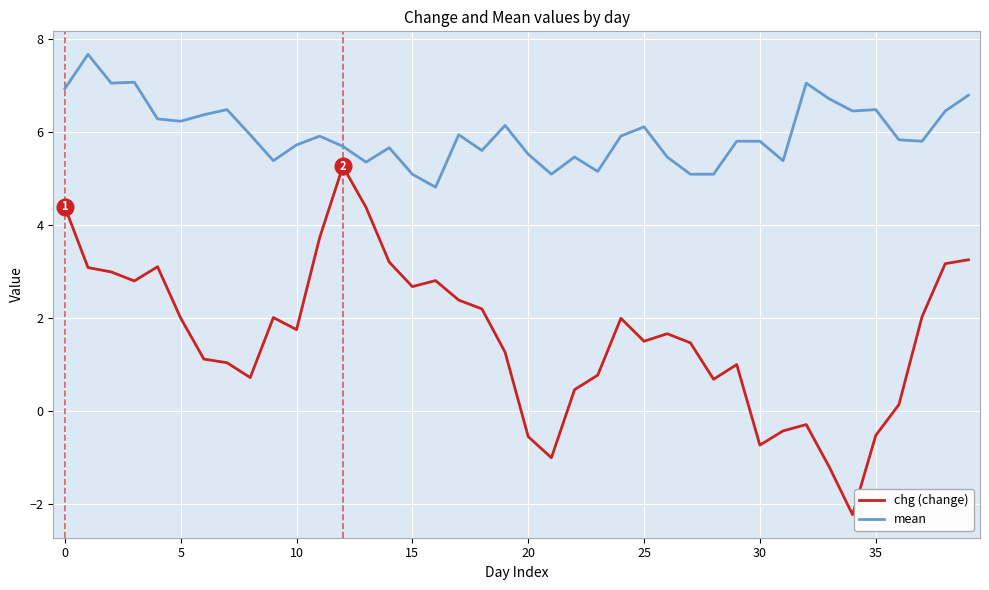

True or false: mean and chg (change) intersect in this chart.

False